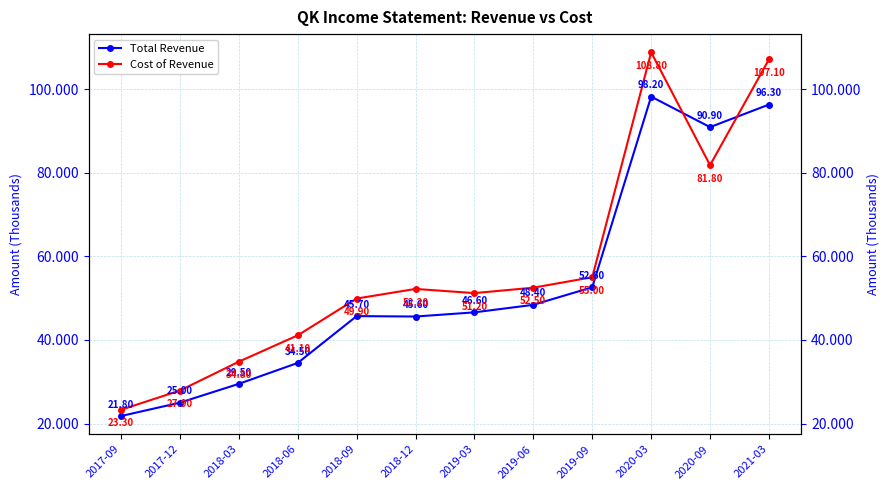

What is the label of the 3rd point from the left?

2018-03